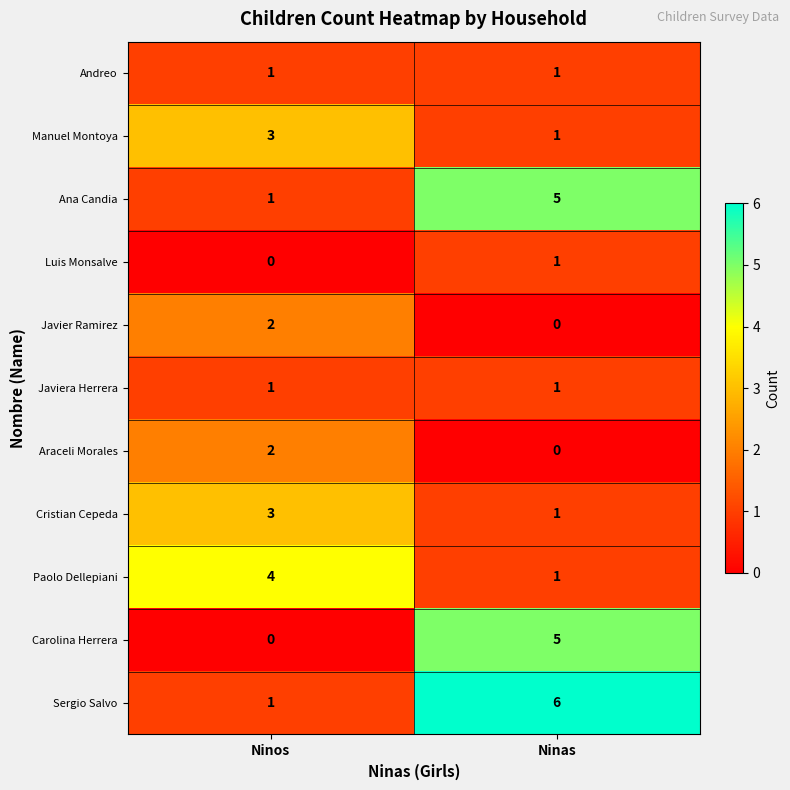

At which label does Sergio Salvo reach its peak?

Ninas